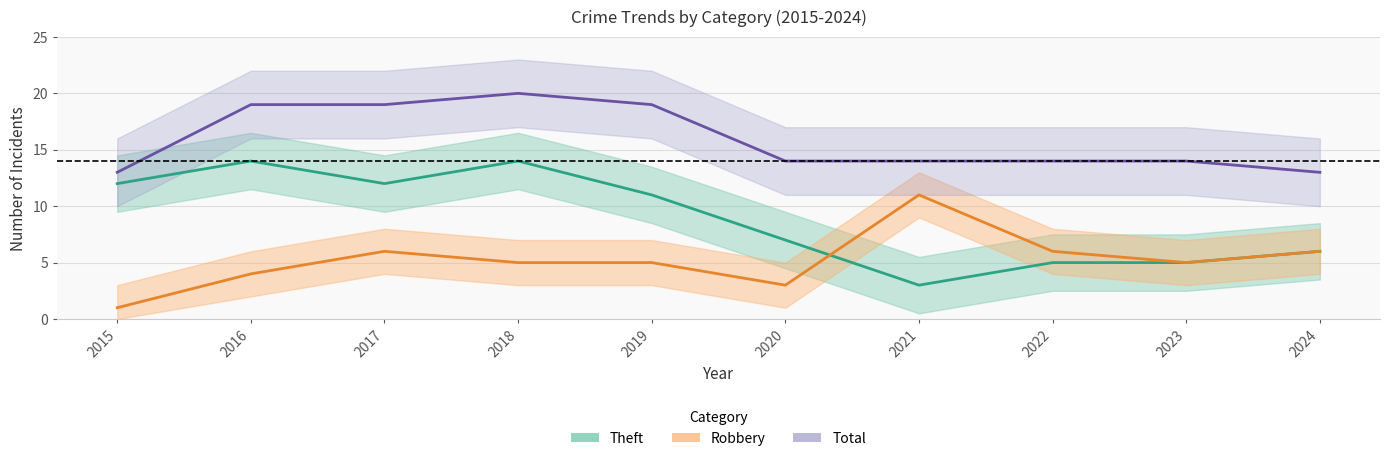

Rank the series by their maximum value, from highest to lowest.

Total, Theft, Robbery